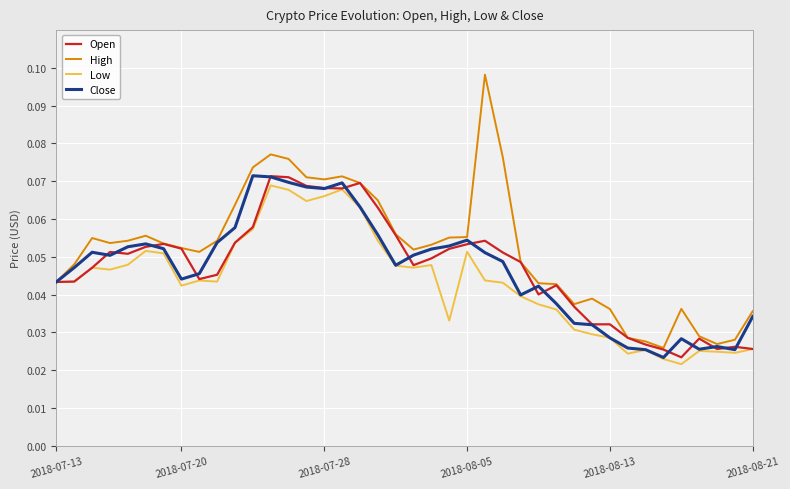

At how many categories does at least one series exceed 0?

40